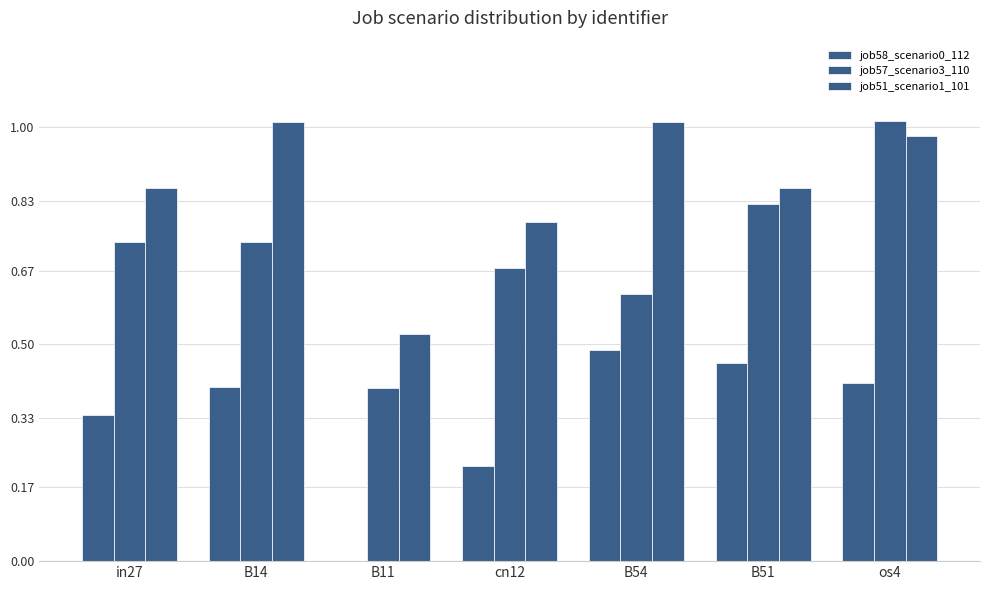

The job51_scenario1_101 series shows 0.9 at B11. True or false?

False